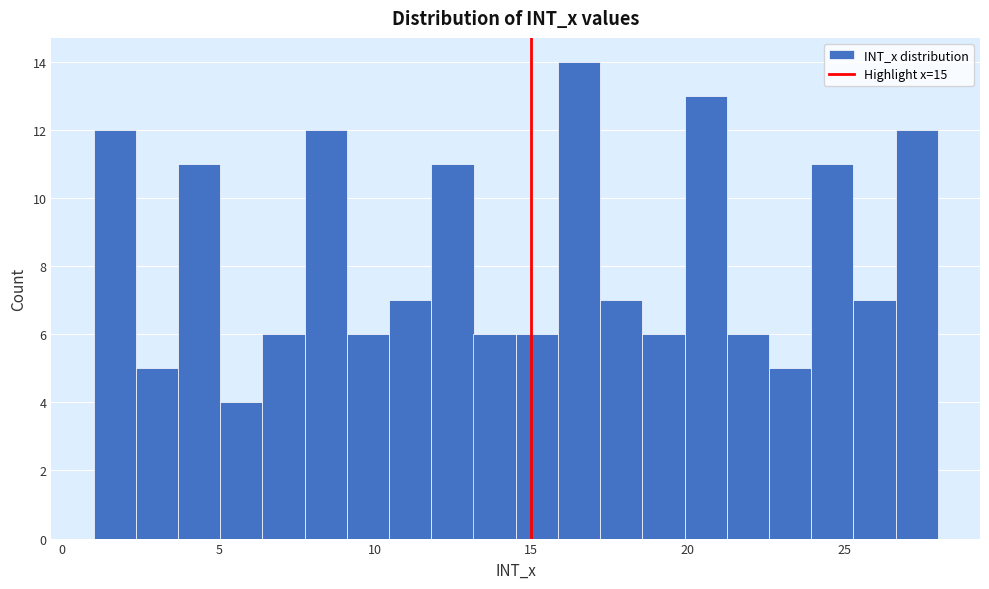

Around what value on the x-axis is the tallest bar? Give the approximate position of its centre, as read against the axis.

16.5